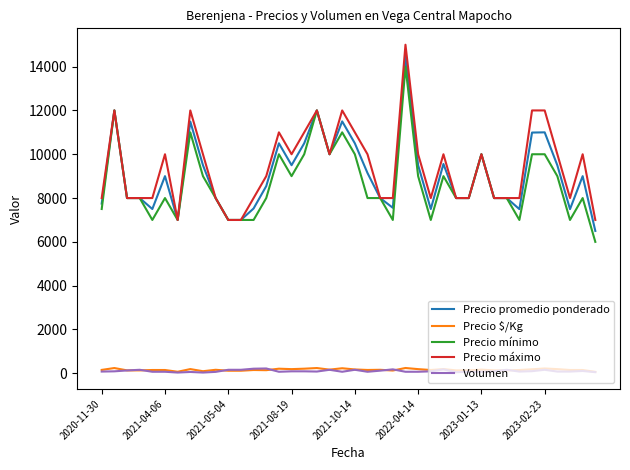

Count the number of data series in this chart.

5